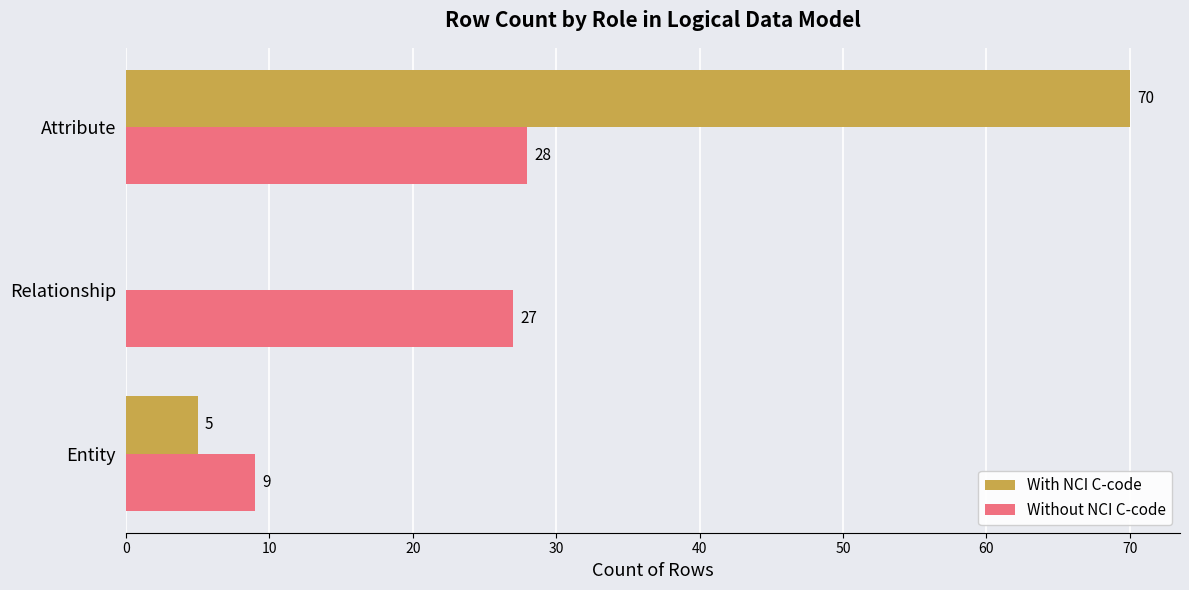

How many positive values does the With NCI C-code series have?

2